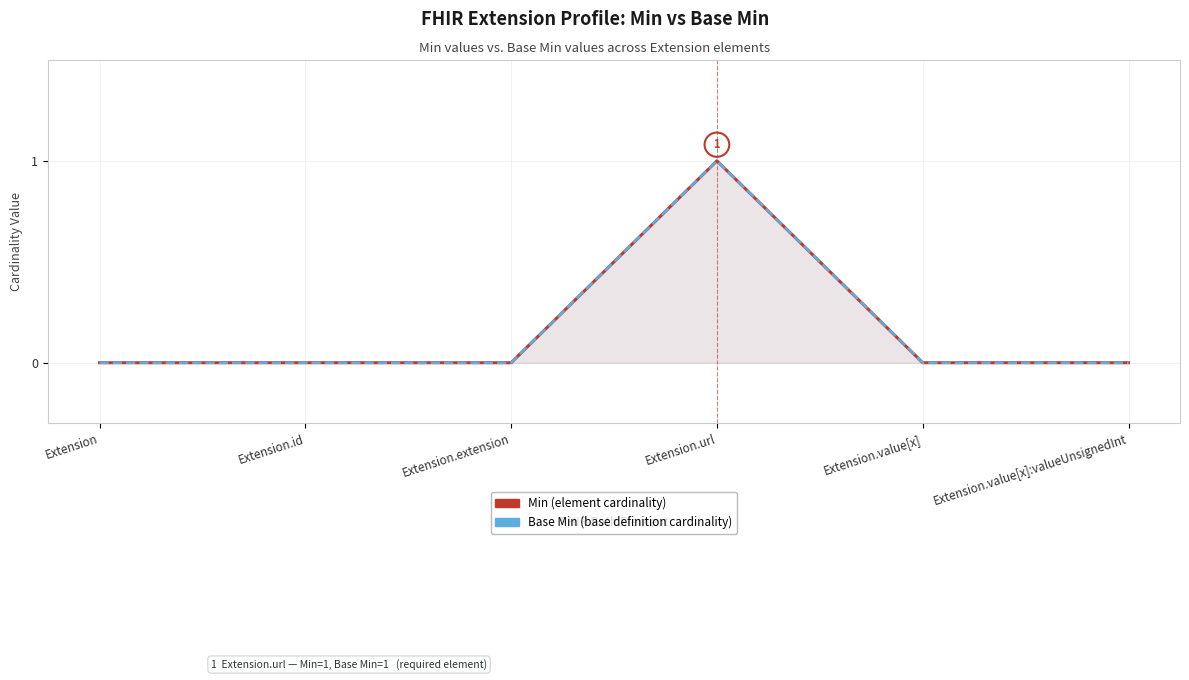

Between Extension.extension and Extension.url, which series saw the biggest shift?

Min